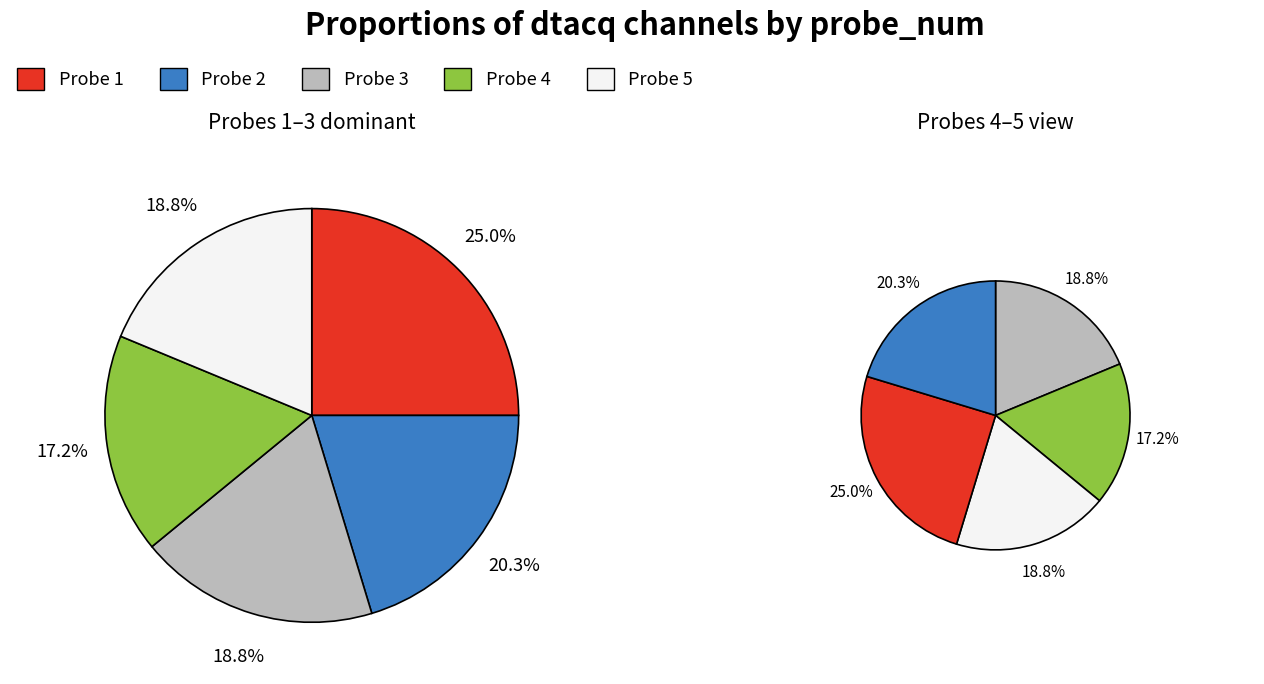

The 2 slice represents 20% of the pie. True or false?

True